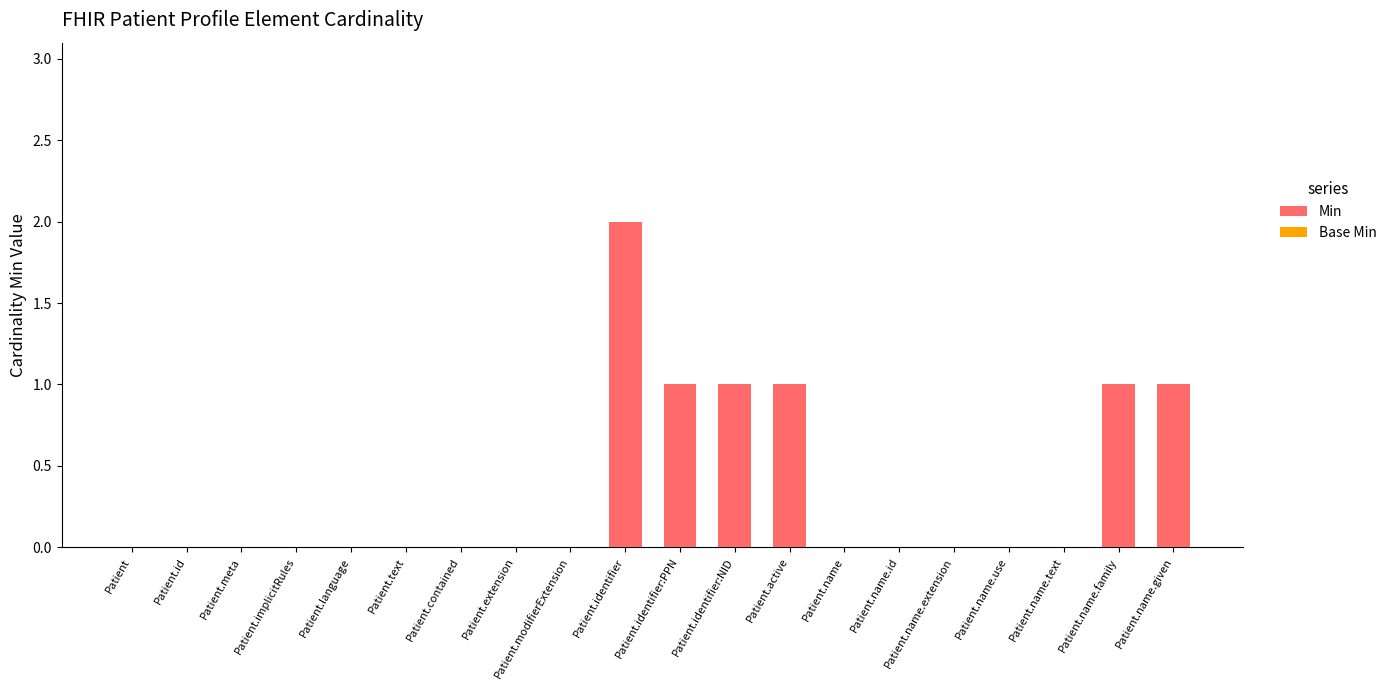

Is it true that the value at Patient.modifierExtension is -1?

False